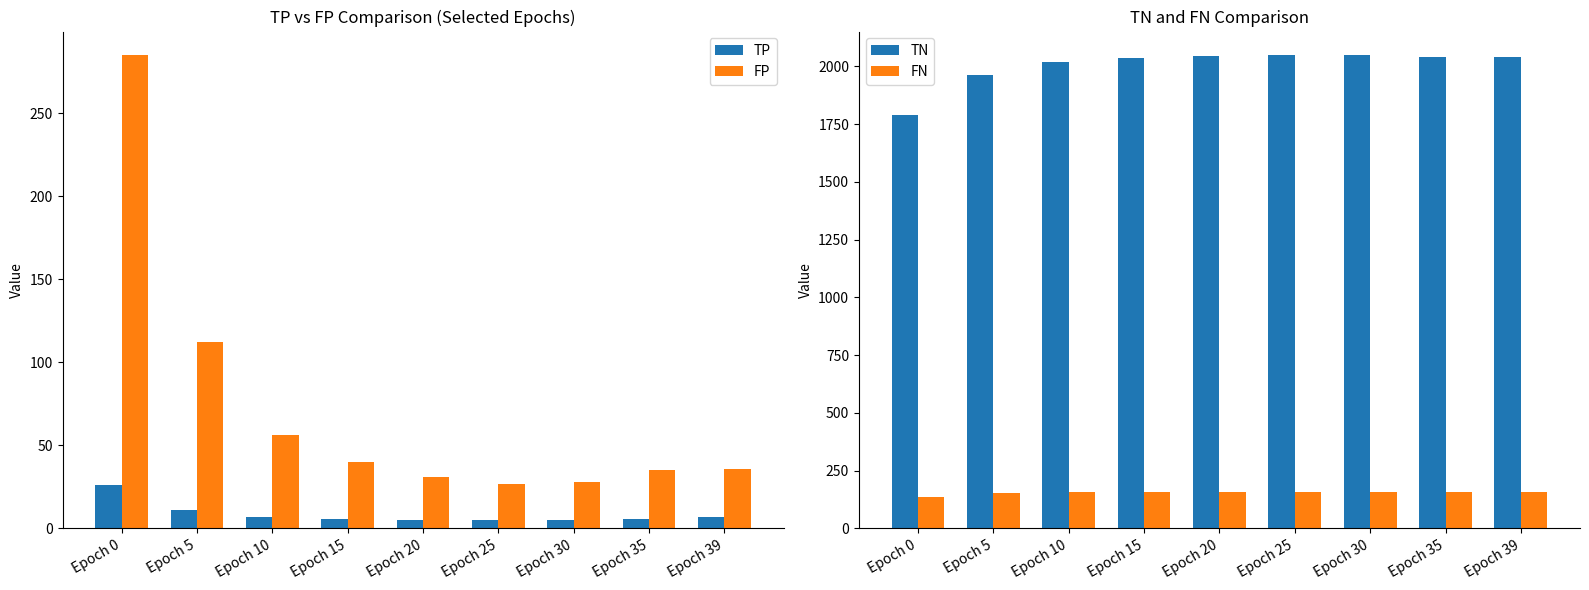

How many bars are there in each group?

4